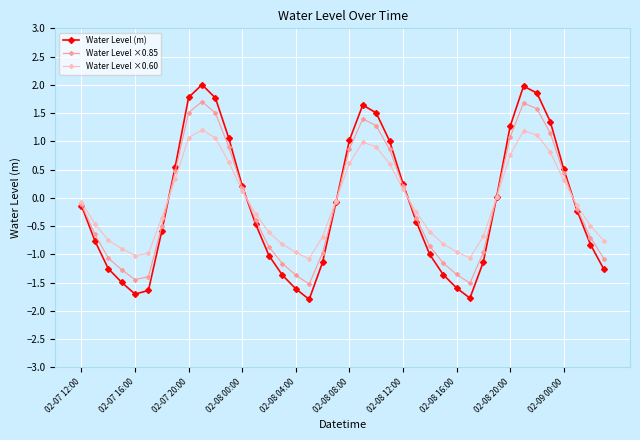

Is this an area chart (filled region under the line)?

No